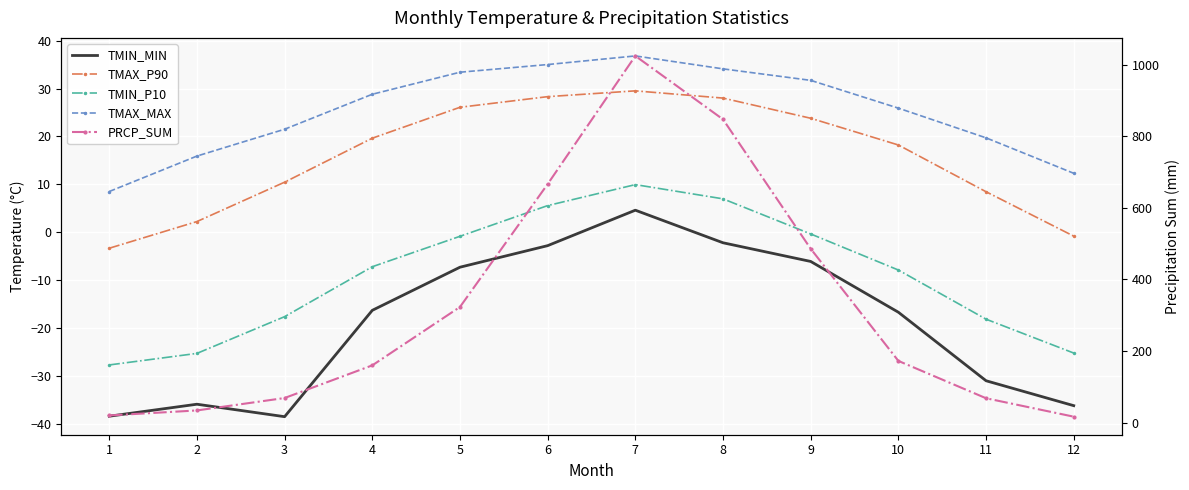

Reading left to right, what are all the values shown in this chart?

TMIN_MIN: 1=-38.4	2=-35.9	3=-38.5	4=-16.3	5=-7.3	6=-2.8	7=4.6	8=-2.2	9=-6.1	10=-16.7	11=-31.0	12=-36.2
TMAX_P90: 1=-3.3	2=2.2	3=10.4	4=19.6	5=26.1	6=28.3	7=29.5	8=28.0	9=23.8	10=18.2	11=8.4	12=-0.8
TMIN_P10: 1=-27.7	2=-25.3	3=-17.6	4=-7.2	5=-0.8	6=5.6	7=9.9	8=7.0	9=-0.4	10=-7.9	11=-18.1	12=-25.2
TMAX_MAX: 1=8.5	2=15.9	3=21.5	4=28.8	5=33.4	6=35.0	7=36.8	8=34.1	9=31.7	10=25.9	11=19.7	12=12.3
PRCP_SUM: 1=19.8	2=33.8	3=68.5	4=159.9	5=323.1	6=666.8	7=1025.1	8=847.7	9=485.9	10=172.3	11=67.9	12=16.3